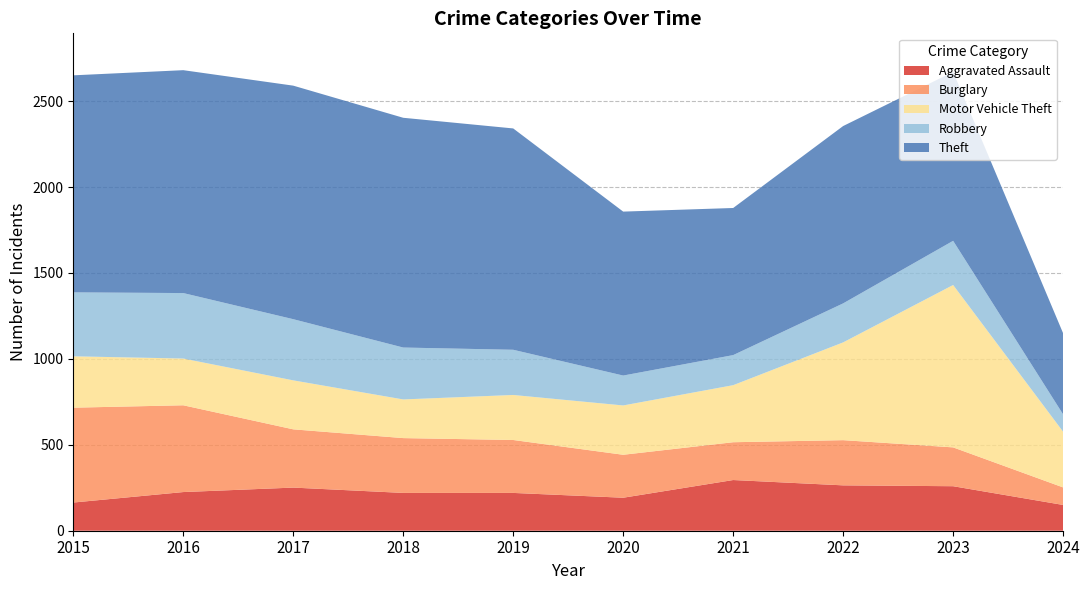

Reading left to right, what are all the values shown in this chart?

Aggravated Assault: 164	225	251	220	220	192	295	264	259	150
Burglary: 552	505	339	319	308	250	220	263	226	102
Motor Vehicle Theft: 299	272	285	225	262	287	332	569	945	324
Robbery: 372	381	356	302	263	174	175	227	257	101
Theft: 1263	1297	1359	1337	1288	954	856	1032	983	472